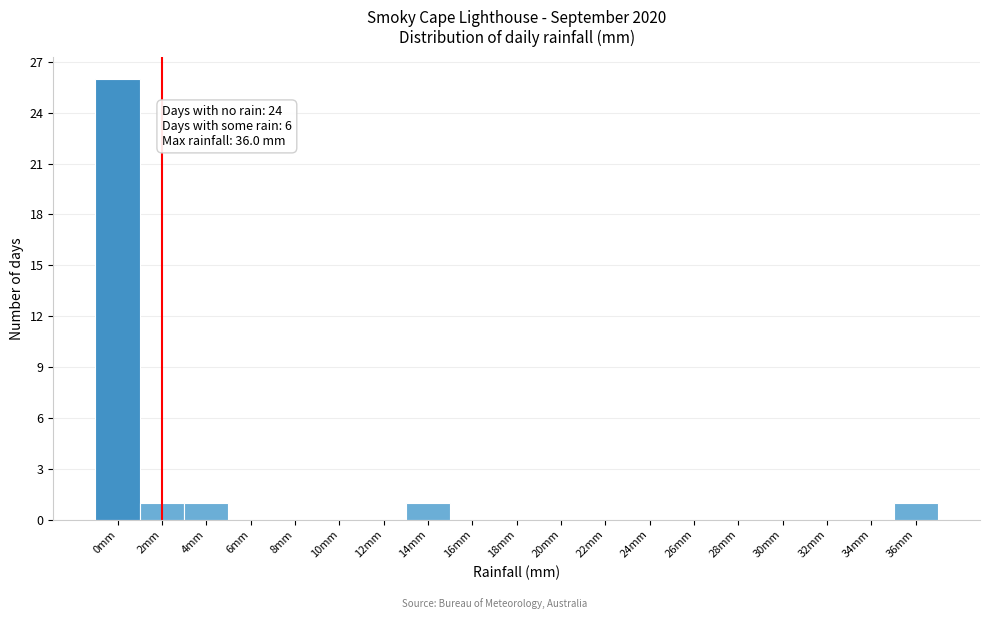

Reading left to right, transcribe all the data shown in this chart.

0mm=26	2mm=1	4mm=1	6mm=0	8mm=0	10mm=0	12mm=0	14mm=1	16mm=0	18mm=0	20mm=0	22mm=0	24mm=0	26mm=0	28mm=0	30mm=0	32mm=0	34mm=0	36mm=1